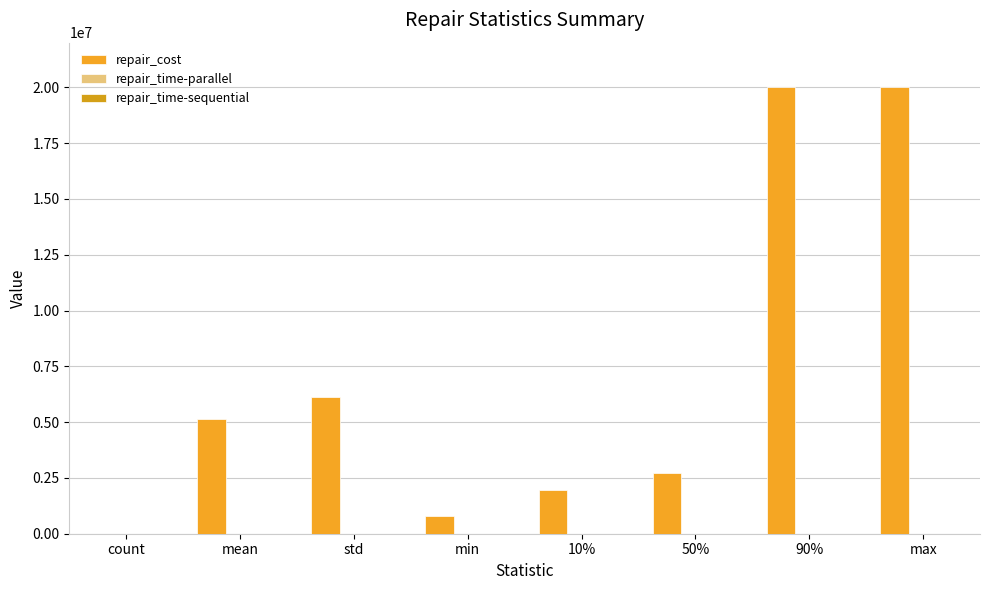

At which label does repair_time-parallel reach its minimum?

std